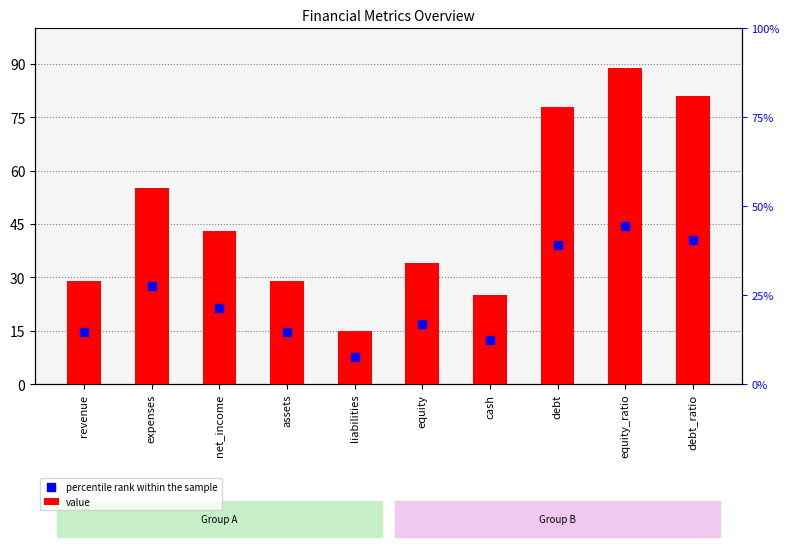

Which series has the largest total across all categories?

value